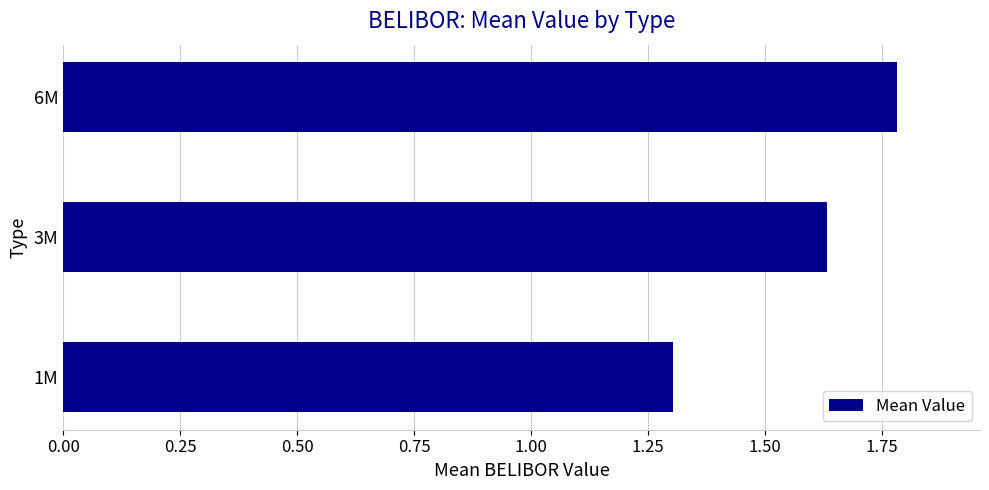

Is it true that the value at 3M is 1.1?

False